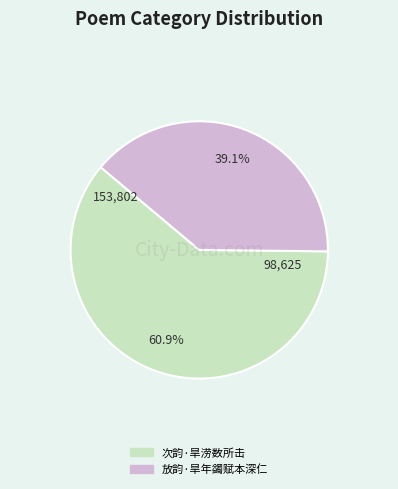

Rank the categories by value from lowest to highest.

放韵·旱年蠲赋本深仁, 次韵·旱涝数所击